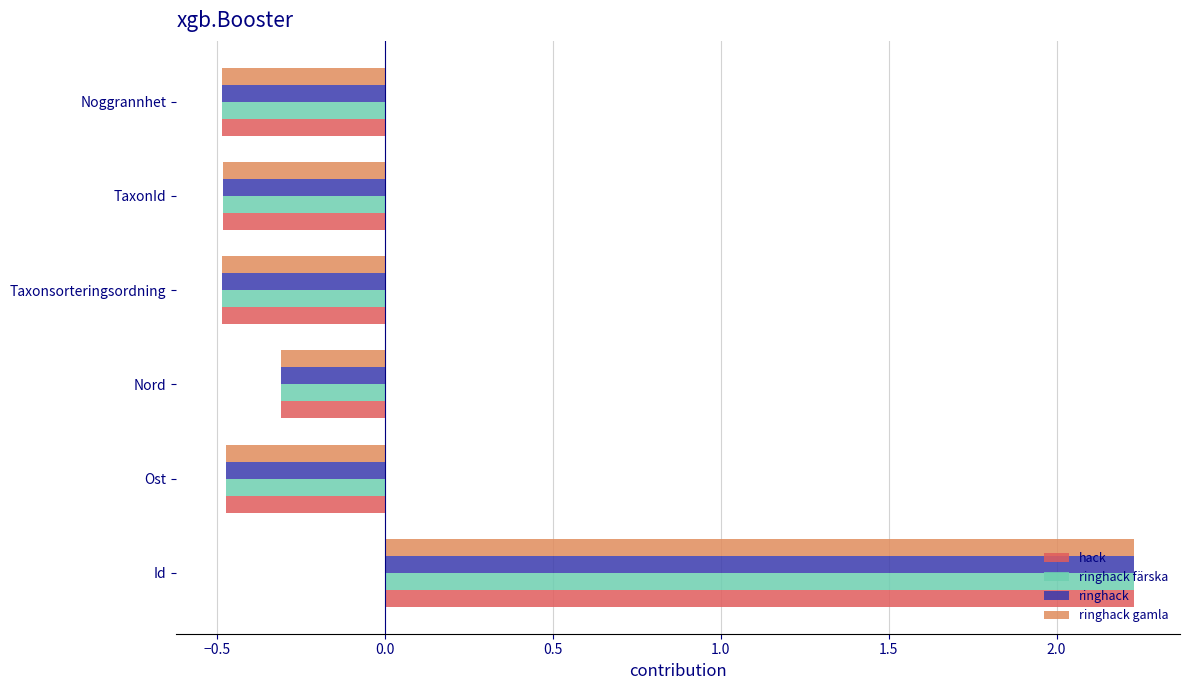

What is the approximate value of hack at TaxonId?

-0.5